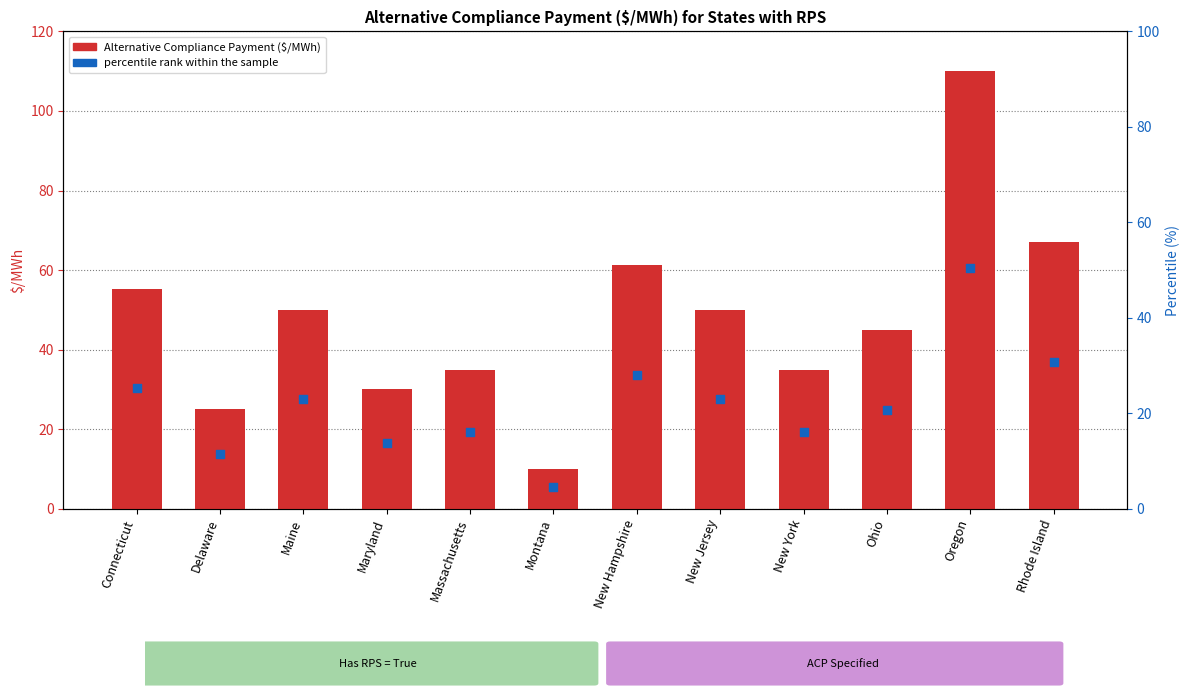

At how many categories does at least one series exceed 14?

11